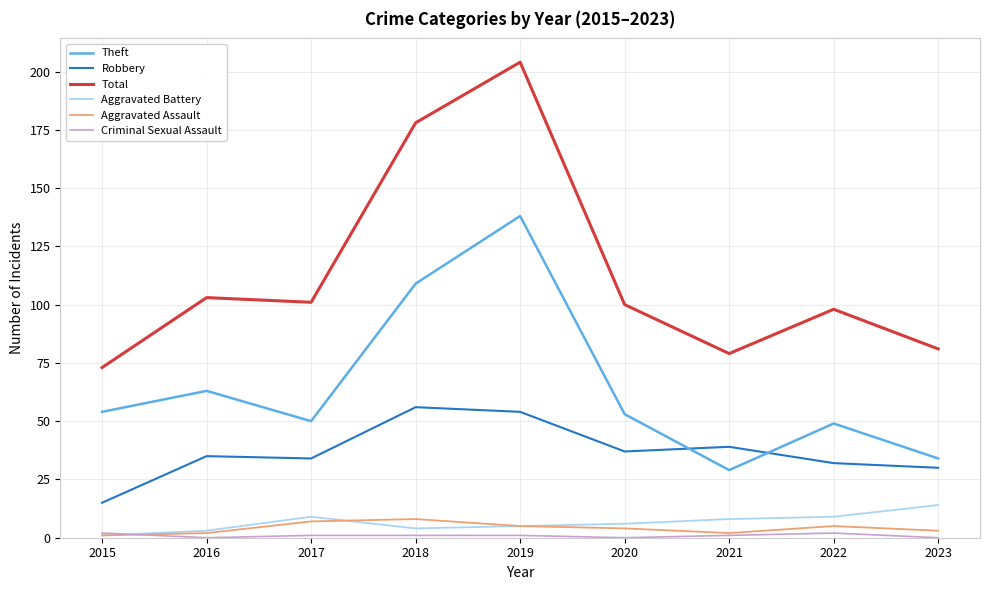

The value of Robbery at 2023 is 12. True or false?

False